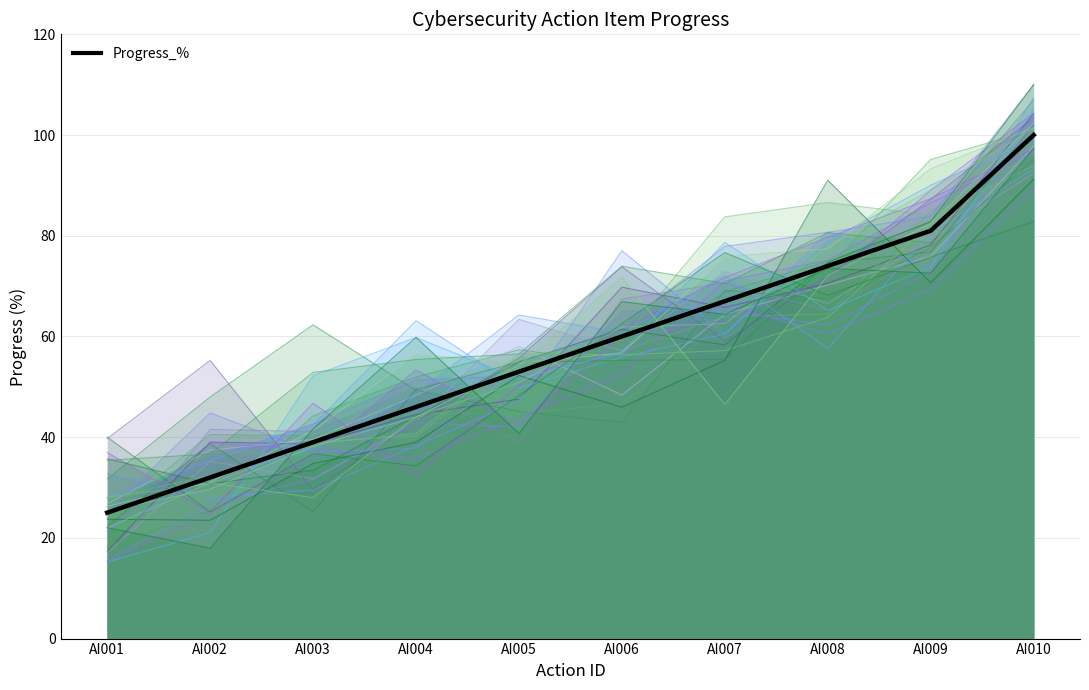

The value at AI003 is 39. True or false?

True